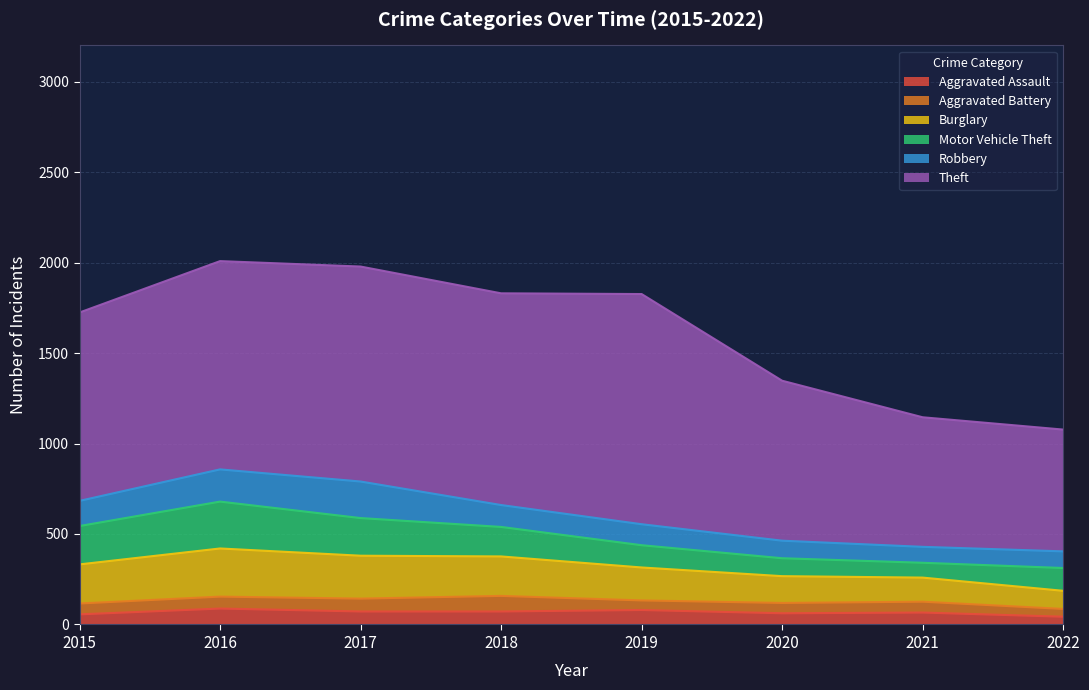

What are all the series names shown in the legend?

Aggravated Assault, Aggravated Battery, Burglary, Motor Vehicle Theft, Robbery, Theft